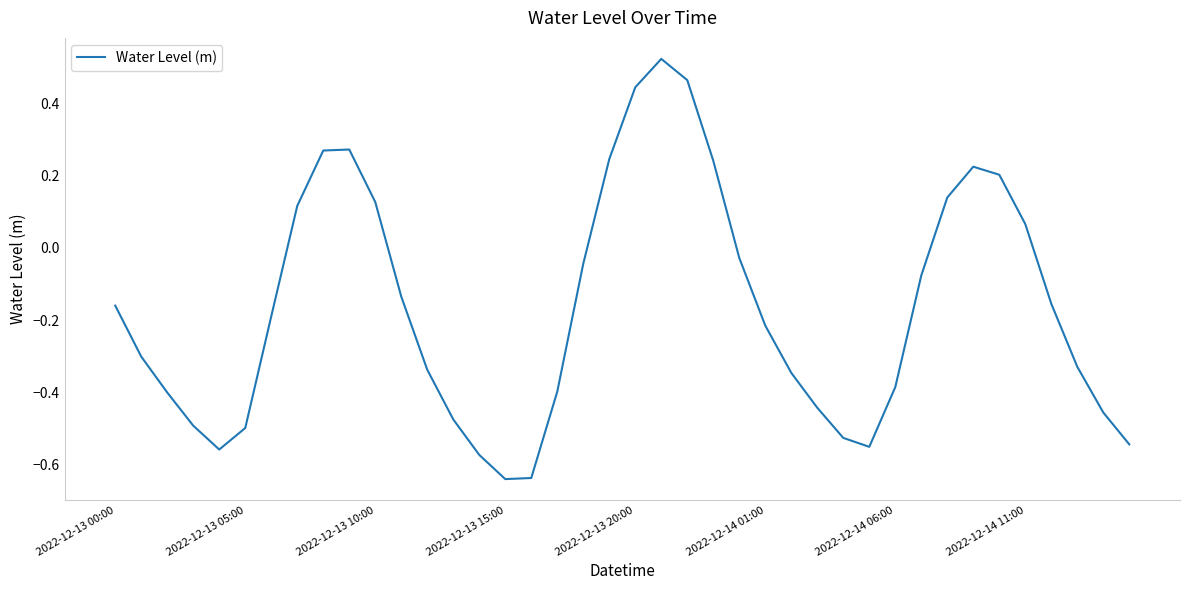

What is the difference between the maximum and minimum values?

1.2